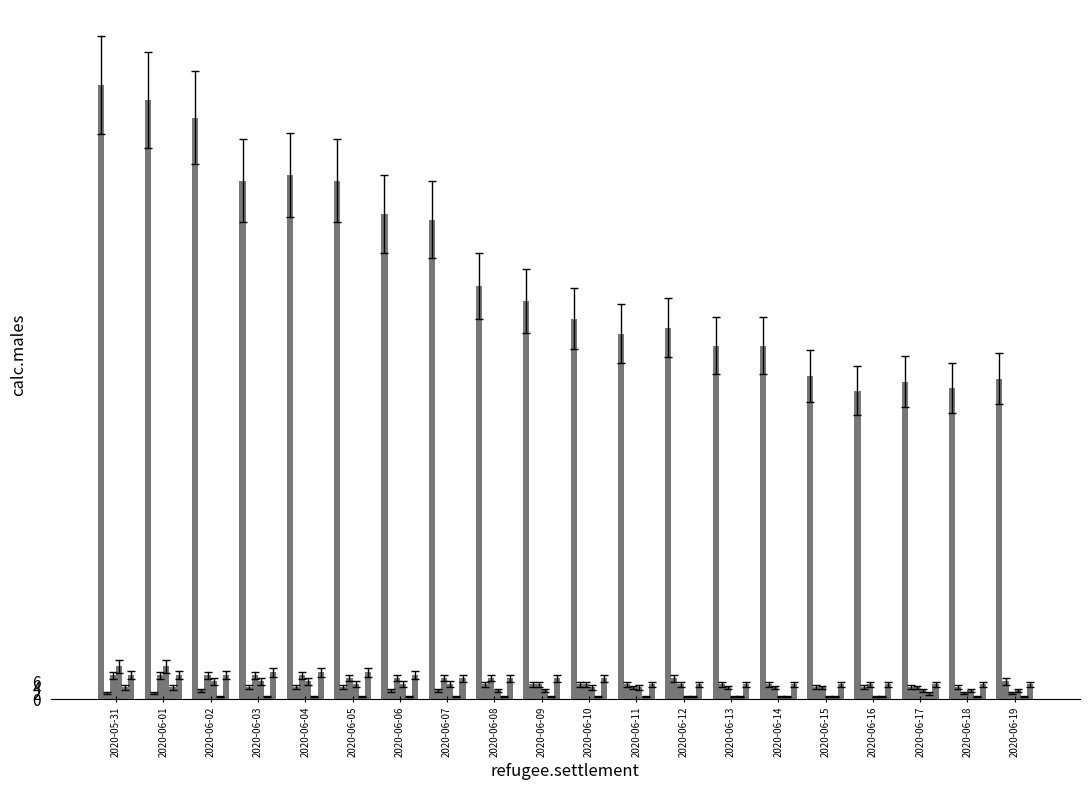

Reading left to right, what are all the values shown in this chart?

CH: 2020-05-31=205	2020-06-01=200	2020-06-02=194	2020-06-03=173	2020-06-04=175	2020-06-05=173	2020-06-06=162	2020-06-07=160	2020-06-08=138	2020-06-09=133	2020-06-10=127	2020-06-11=122	2020-06-12=124	2020-06-13=118	2020-06-14=118	2020-06-15=108	2020-06-16=103	2020-06-17=106	2020-06-18=104	2020-06-19=107
GE: 2020-05-31=2	2020-06-01=2	2020-06-02=3	2020-06-03=4	2020-06-04=4	2020-06-05=4	2020-06-06=3	2020-06-07=3	2020-06-08=5	2020-06-09=5	2020-06-10=5	2020-06-11=5	2020-06-12=7	2020-06-13=5	2020-06-14=5	2020-06-15=4	2020-06-16=4	2020-06-17=4	2020-06-18=4	2020-06-19=6
FR: 2020-05-31=8	2020-06-01=8	2020-06-02=8	2020-06-03=8	2020-06-04=8	2020-06-05=7	2020-06-06=7	2020-06-07=7	2020-06-08=7	2020-06-09=5	2020-06-10=5	2020-06-11=4	2020-06-12=5	2020-06-13=4	2020-06-14=4	2020-06-15=4	2020-06-16=5	2020-06-17=4	2020-06-18=2	2020-06-19=2
BE: 2020-05-31=11	2020-06-01=11	2020-06-02=6	2020-06-03=6	2020-06-04=6	2020-06-05=5	2020-06-06=5	2020-06-07=5	2020-06-08=3	2020-06-09=3	2020-06-10=4	2020-06-11=4	2020-06-12=1	2020-06-13=1	2020-06-14=1	2020-06-15=1	2020-06-16=1	2020-06-17=3	2020-06-18=3	2020-06-19=3
JU: 2020-05-31=4	2020-06-01=4	2020-06-02=1	2020-06-03=1	2020-06-04=1	2020-06-05=1	2020-06-06=1	2020-06-07=1	2020-06-08=1	2020-06-09=1	2020-06-10=1	2020-06-11=1	2020-06-12=1	2020-06-13=1	2020-06-14=1	2020-06-15=1	2020-06-16=1	2020-06-17=2	2020-06-18=1	2020-06-19=1
BS: 2020-05-31=8	2020-06-01=8	2020-06-02=8	2020-06-03=9	2020-06-04=9	2020-06-05=9	2020-06-06=8	2020-06-07=7	2020-06-08=7	2020-06-09=7	2020-06-10=7	2020-06-11=5	2020-06-12=5	2020-06-13=5	2020-06-14=5	2020-06-15=5	2020-06-16=5	2020-06-17=5	2020-06-18=5	2020-06-19=5